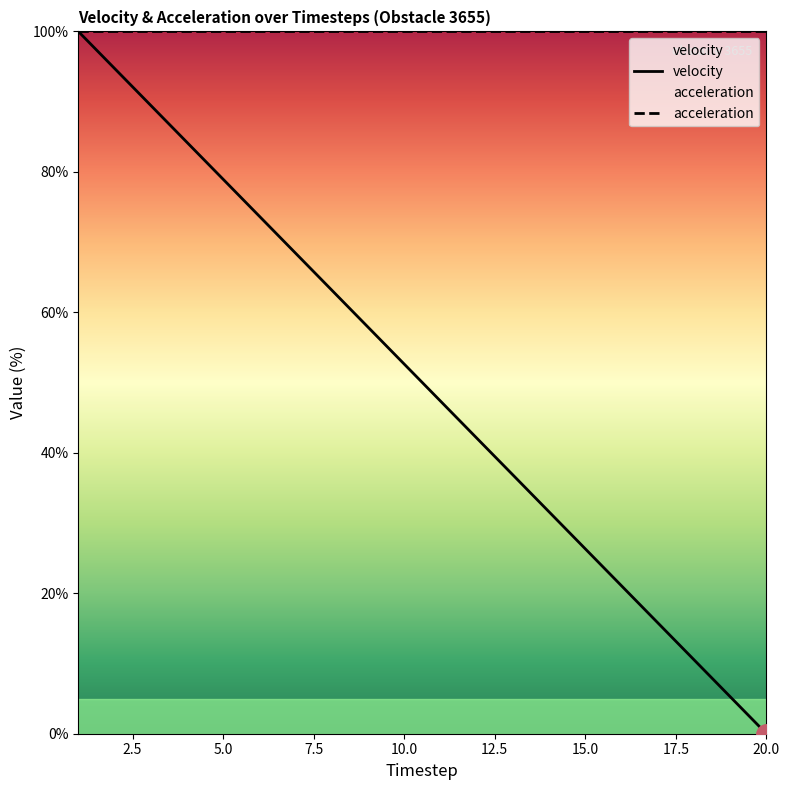

Is it true that the value at 5 is 30.8?

False